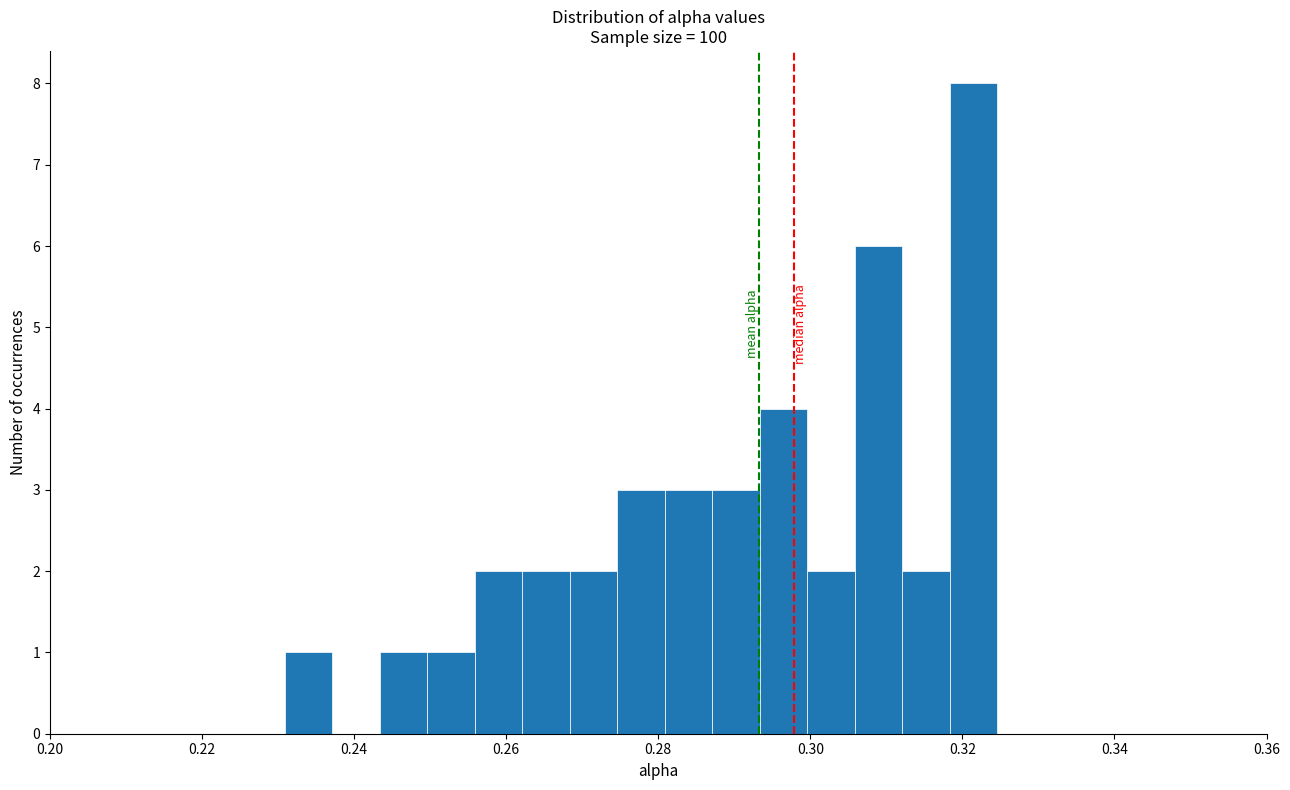

Around what value on the x-axis is the tallest bar? Give the approximate position of its centre, as read against the axis.

0.322